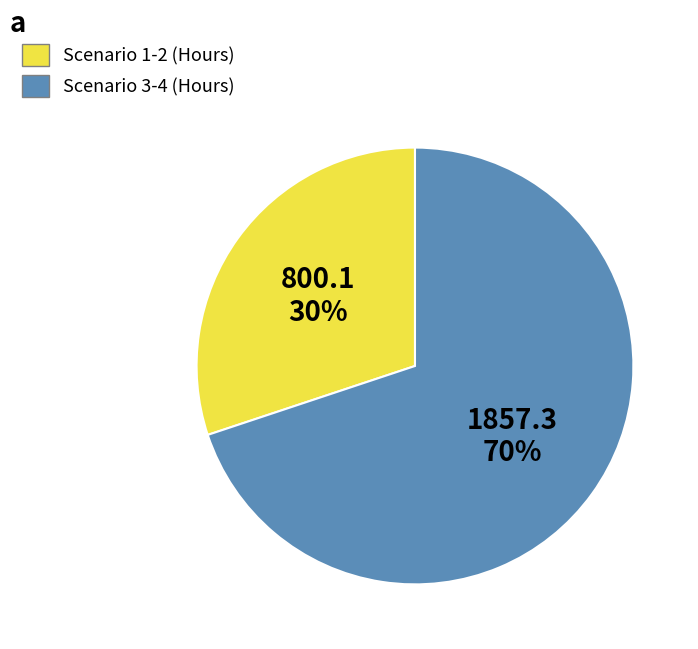

Is there any slice that represents more than half of the pie?

Yes